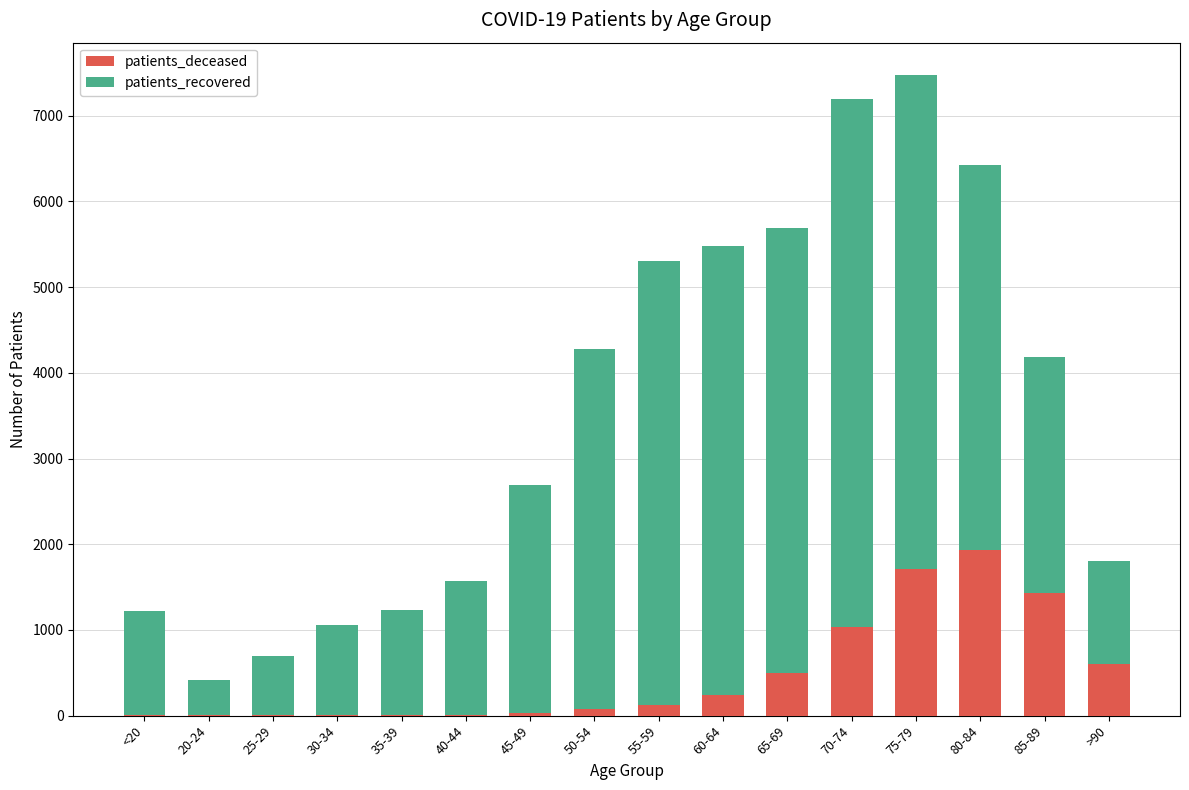

Which category has the highest value in the patients_deceased series?

80-84